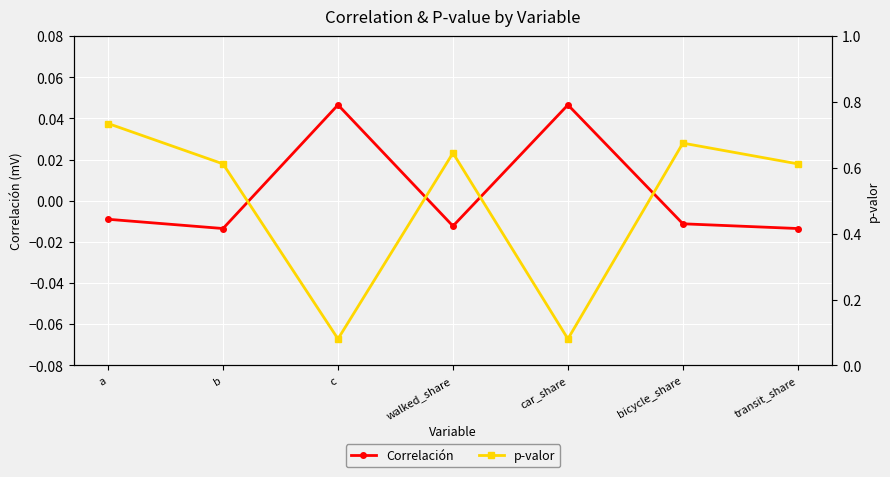

The Correlación series shows -0.0 at a. True or false?

False